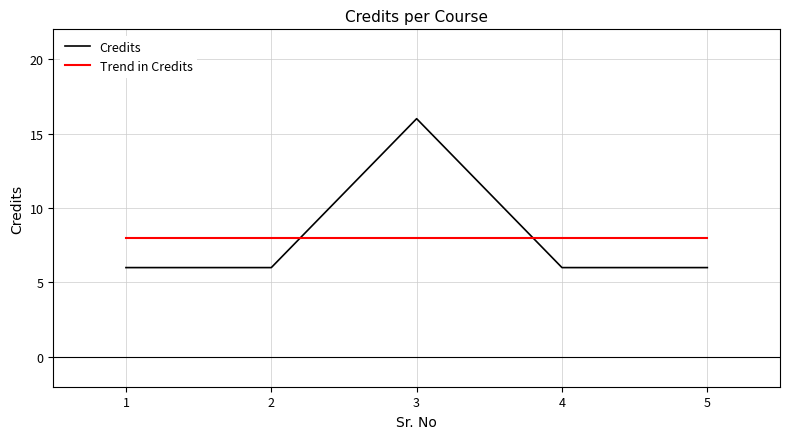

What is the difference between the Credits values at 5 and 3?

10.0